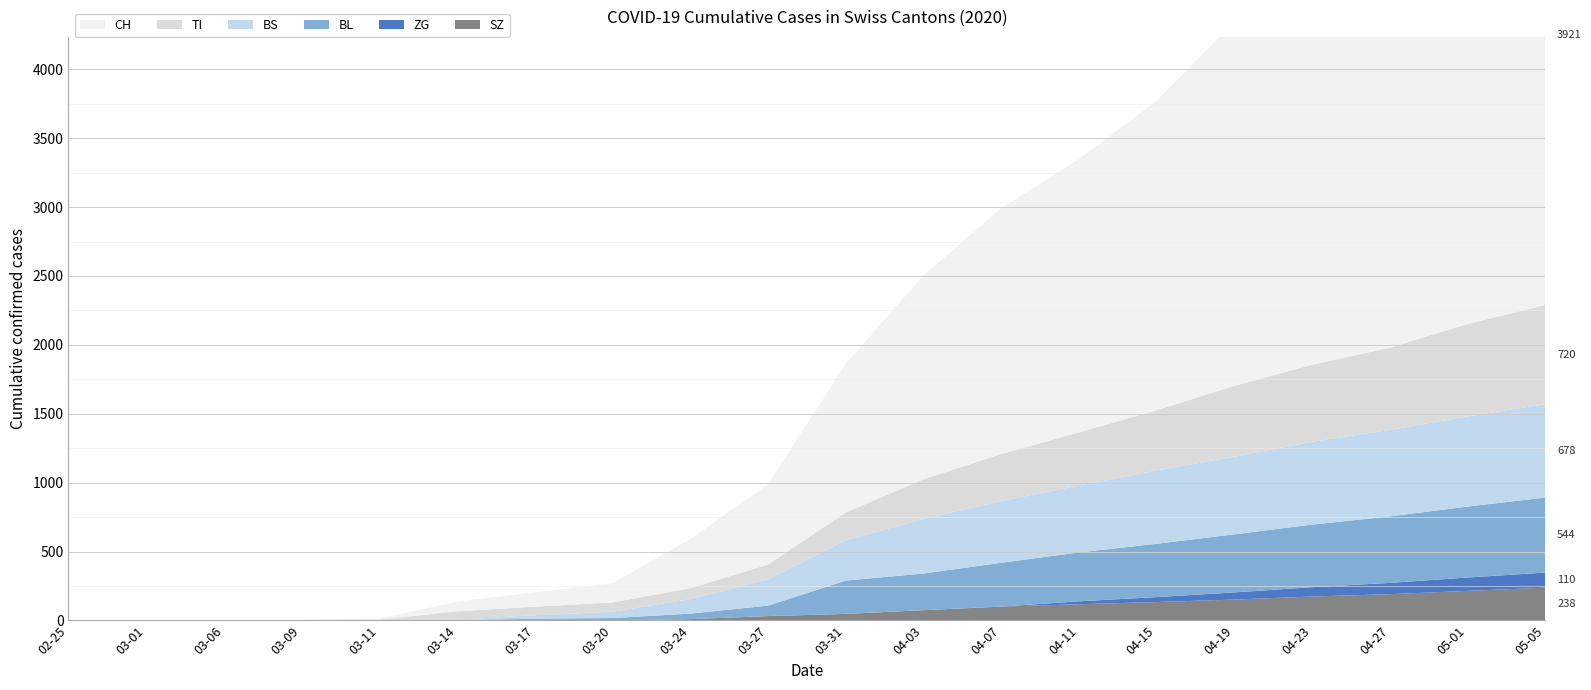

Reading left to right, transcribe all the data shown in this chart.

CH: 0	0	1	3	8	70	105	140	355	584	1079	1479	1784	1983	2246	2642	2899	3139	3531	3921
TI: 0	0	0	0	0	61	62	67	80	107	202	287	341	386	437	514	559	597	671	720
BS: 0	0	0	0	4	4	25	46	105	191	292	397	448	485	532	564	601	628	654	678
BL: 0	0	0	1	2	2	13	18	40	76	242	266	318	355	387	421	454	482	515	544
ZG: 0	0	0	0	0	0	0	0	0	0	0	0	0	21	36	52	68	82	97	110
SZ: 0	0	0	0	0	0	0	0	10	32	48	75	101	118	134	152	174	191	215	238